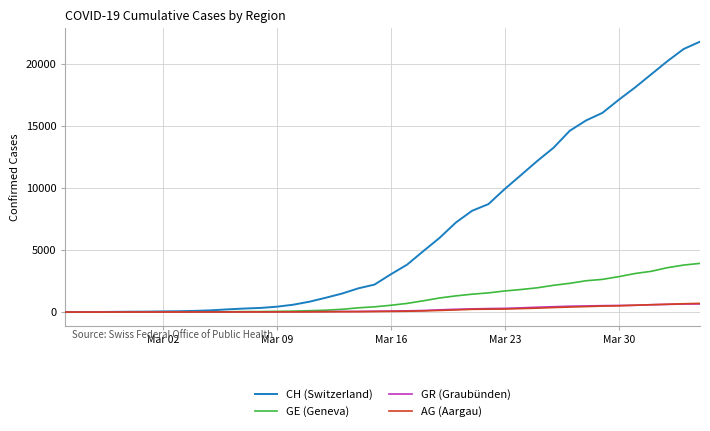

Which series has the largest range (max minus min)?

CH (Switzerland)